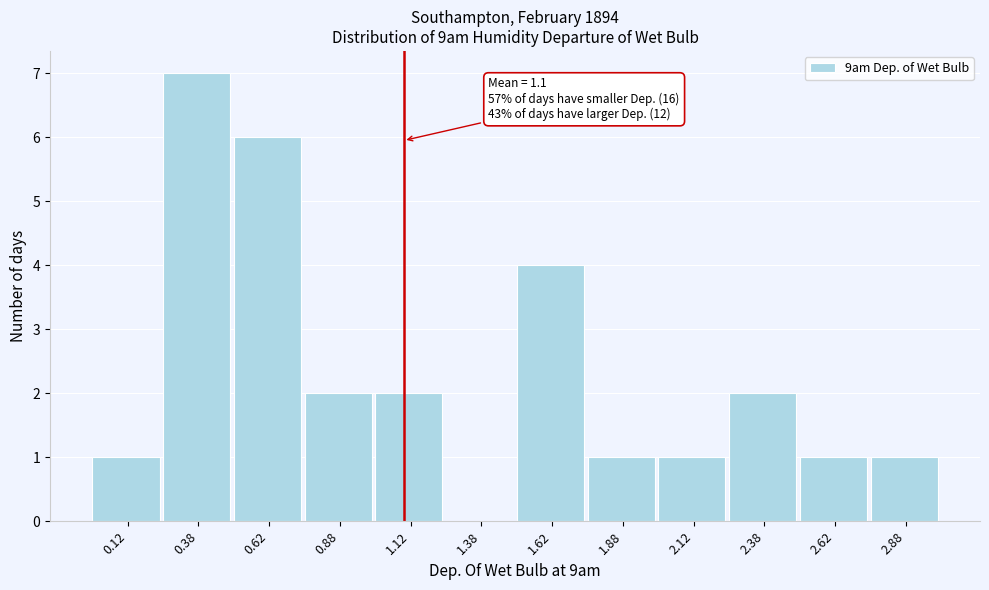

Over which range of the x-axis is the bar tallest?

0.25 to 0.50